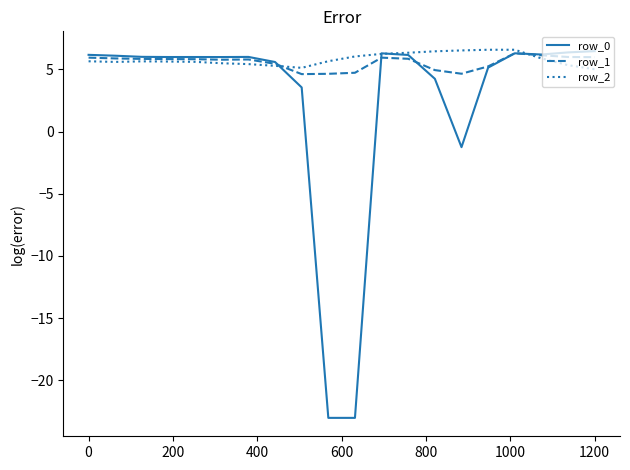

What is the greatest value displayed?

6.6